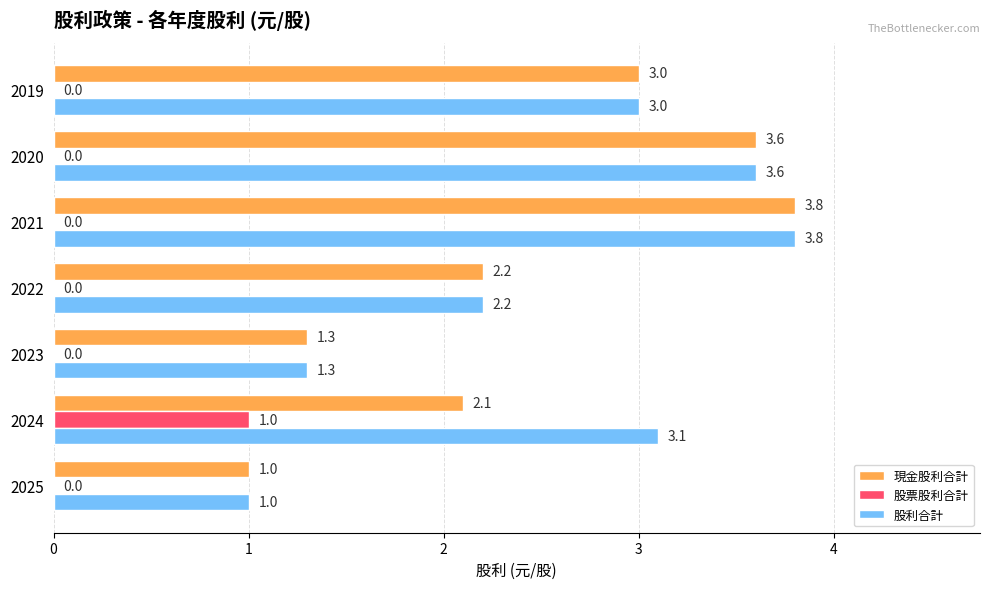

The 現金股利合計 series shows 3.6 at 2022. True or false?

False